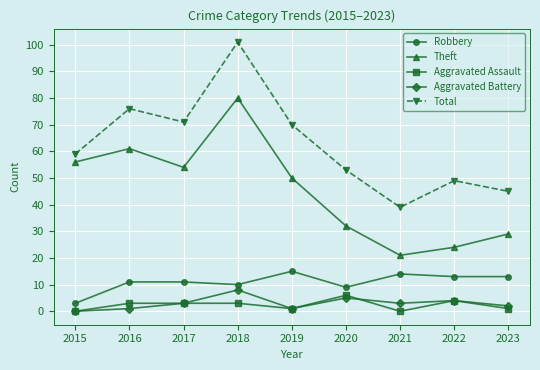

True or false: Robbery and Aggravated Battery cross at least once.

False